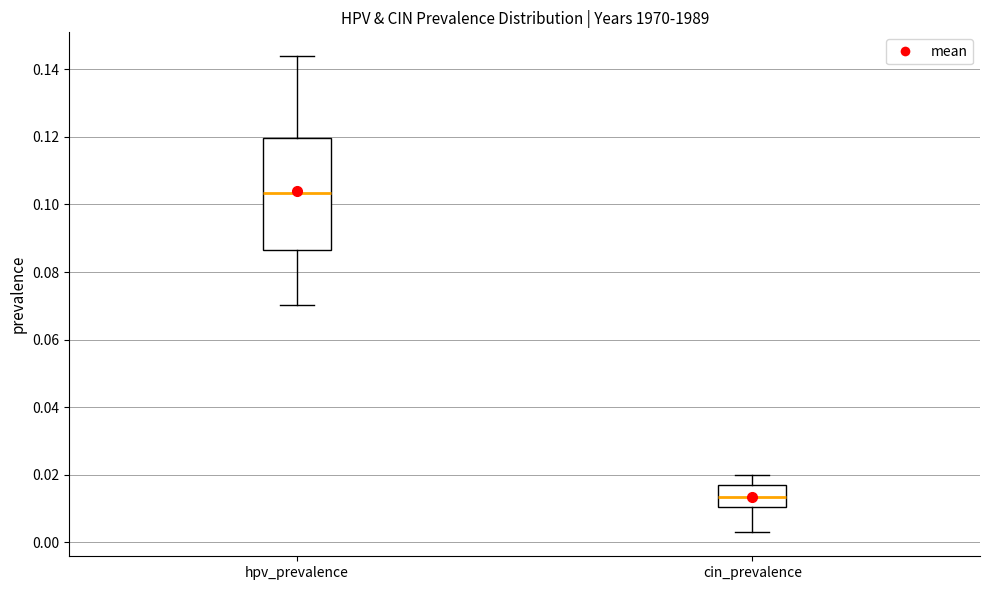

Which box has the lowest median line?

cin_prevalence